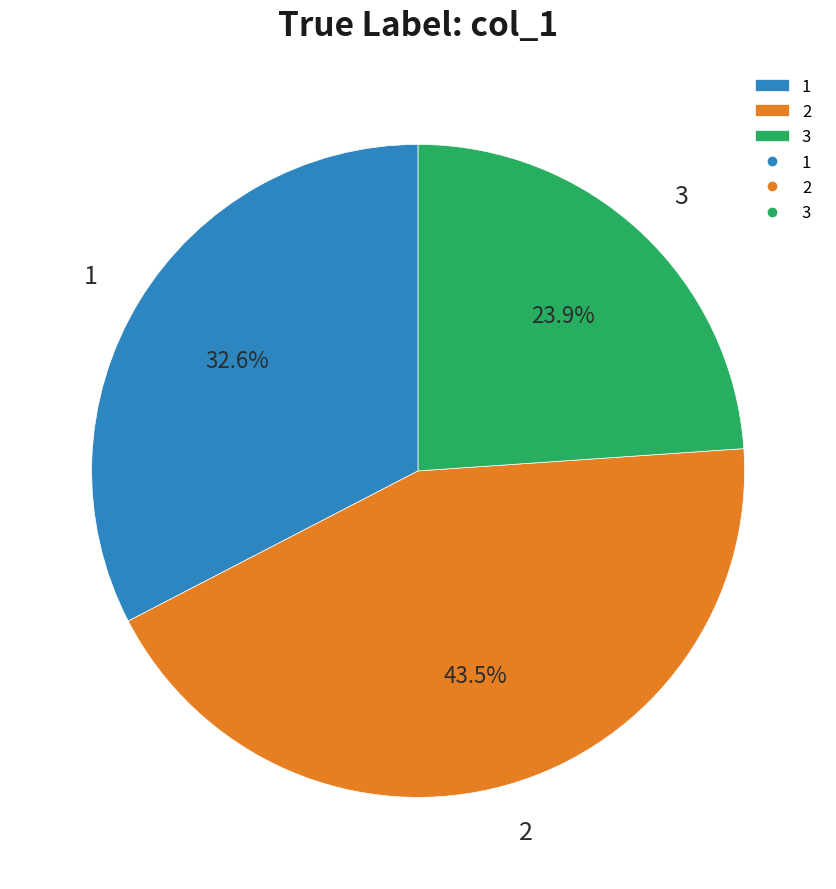

Is it true that 1 is 19% of the pie?

False